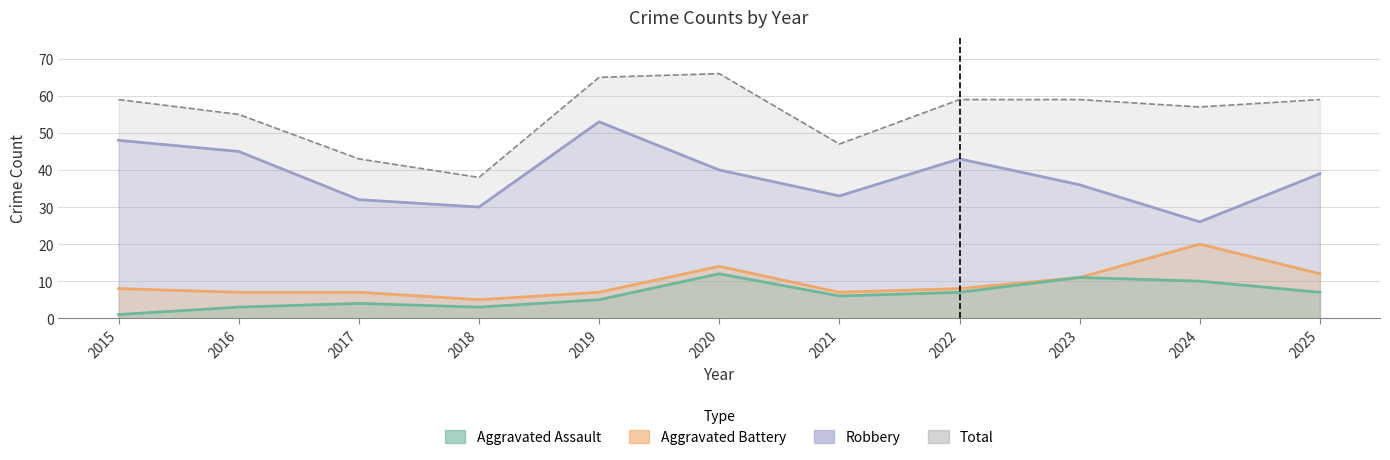

The Aggravated Battery series shows 11 at 2015. True or false?

False